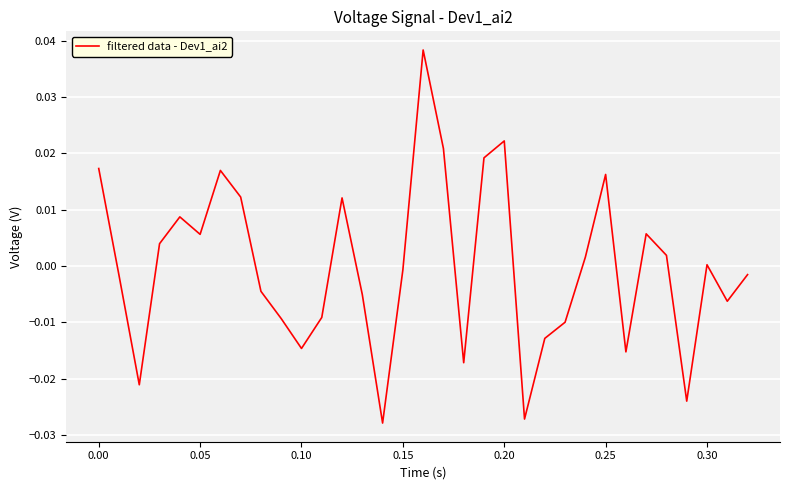

How many lines are shown in the chart?

1